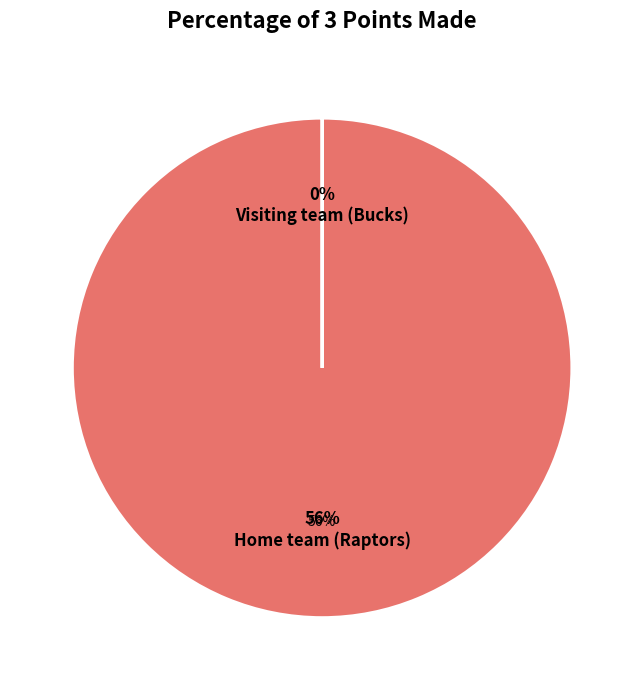

What portion of the pie excludes Visiting team (Bucks)?

100.0%